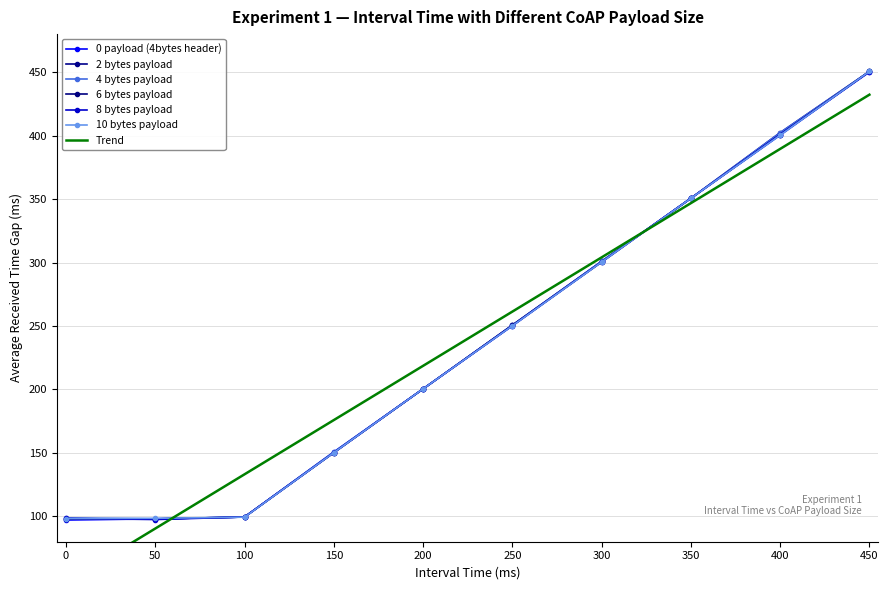

Read the 2 bytes payload value at 50.

98.0